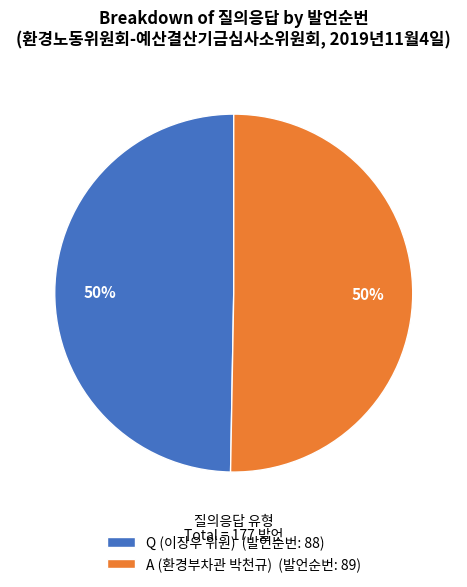

To the nearest percent, what is the average slice percentage?

50%